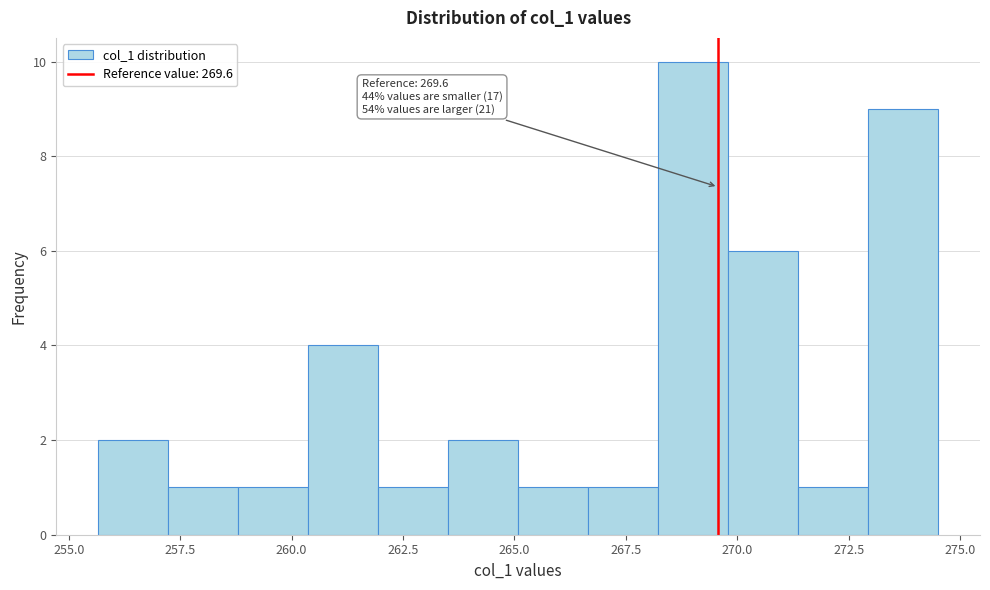

Around what value on the x-axis is the tallest bar? Give the approximate position of its centre, as read against the axis.

269.0